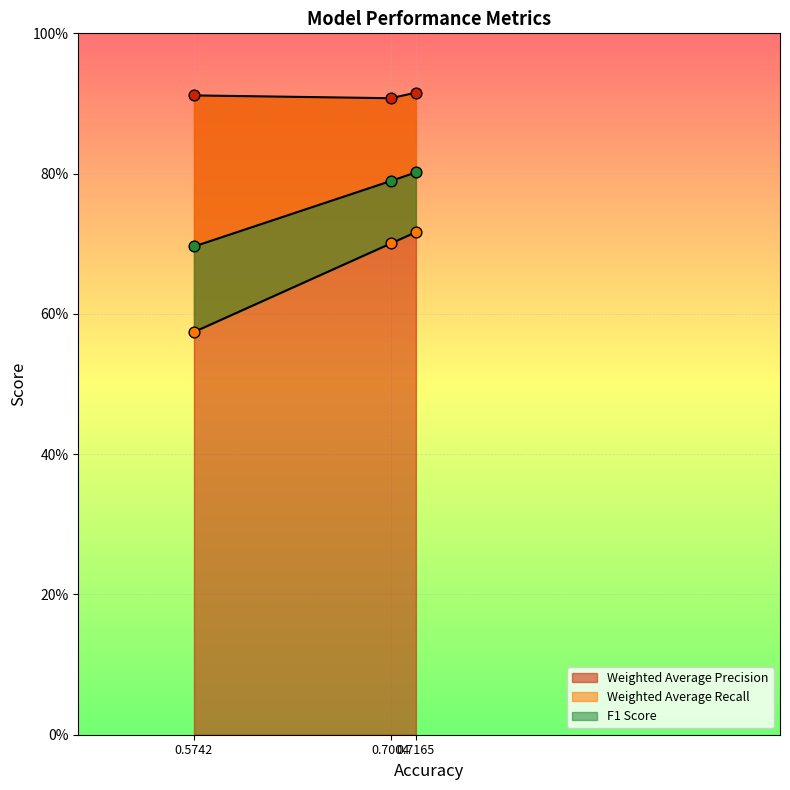

Which series has the largest total across all categories?

Weighted Average Precision